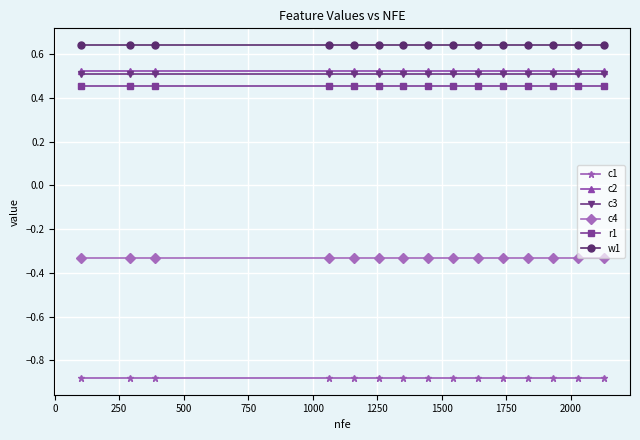

Which series has the largest total across all categories?

w1